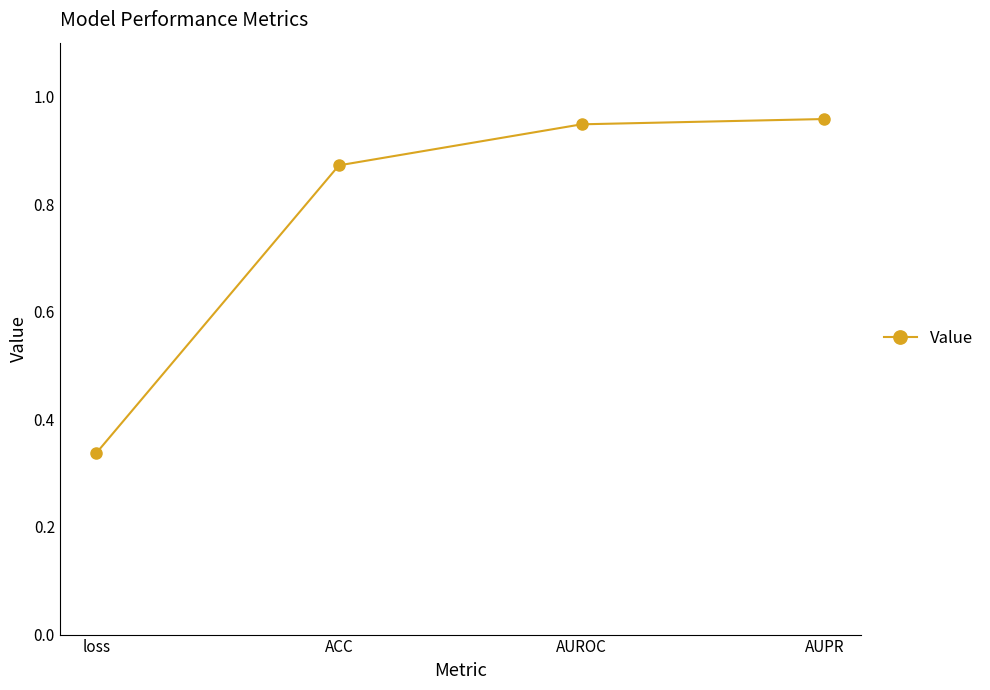

At which label is the value closest to 0?

loss